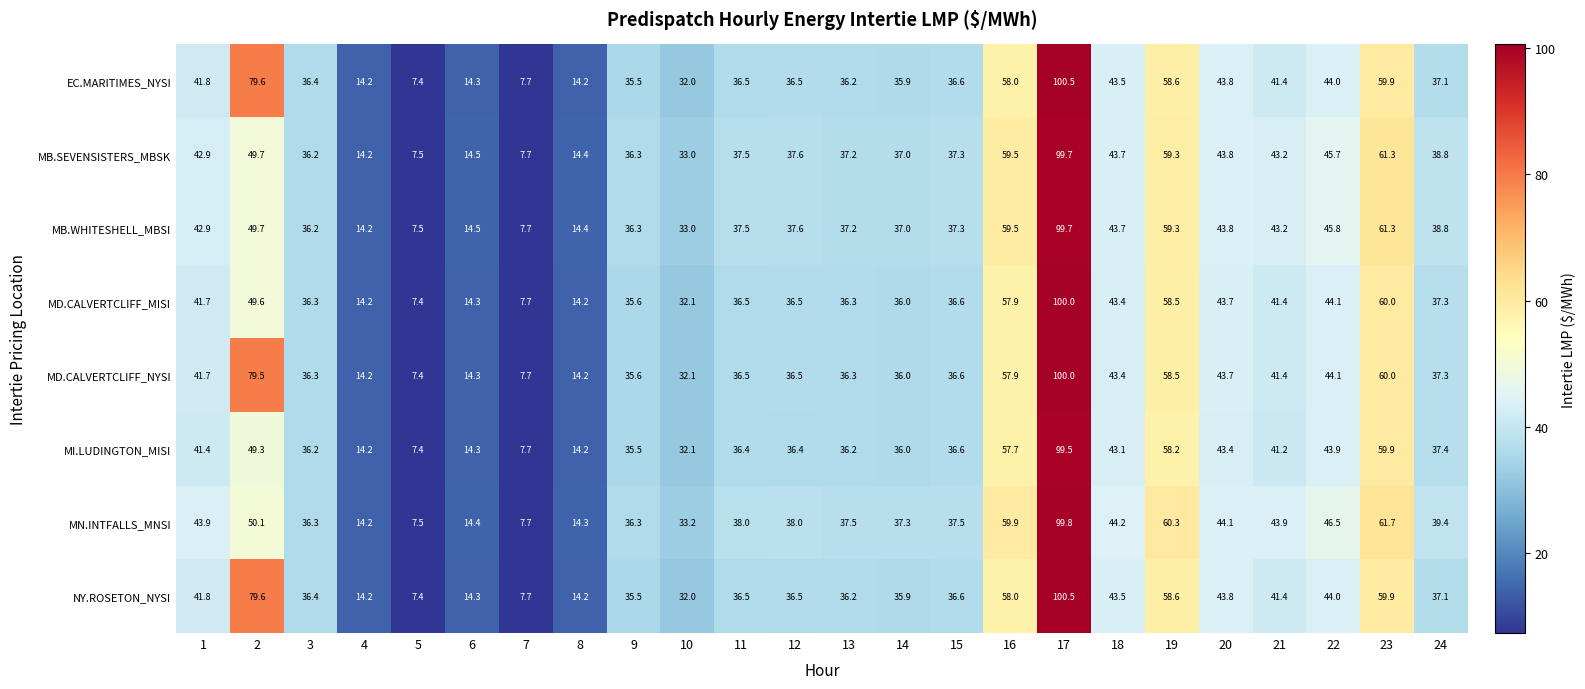

The EC.MARITIMES_NYSI series shows 59.9 at 23. True or false?

True